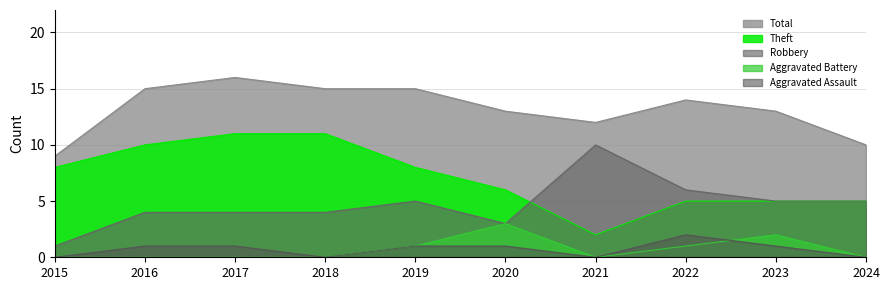

How many lines are shown in the chart?

5